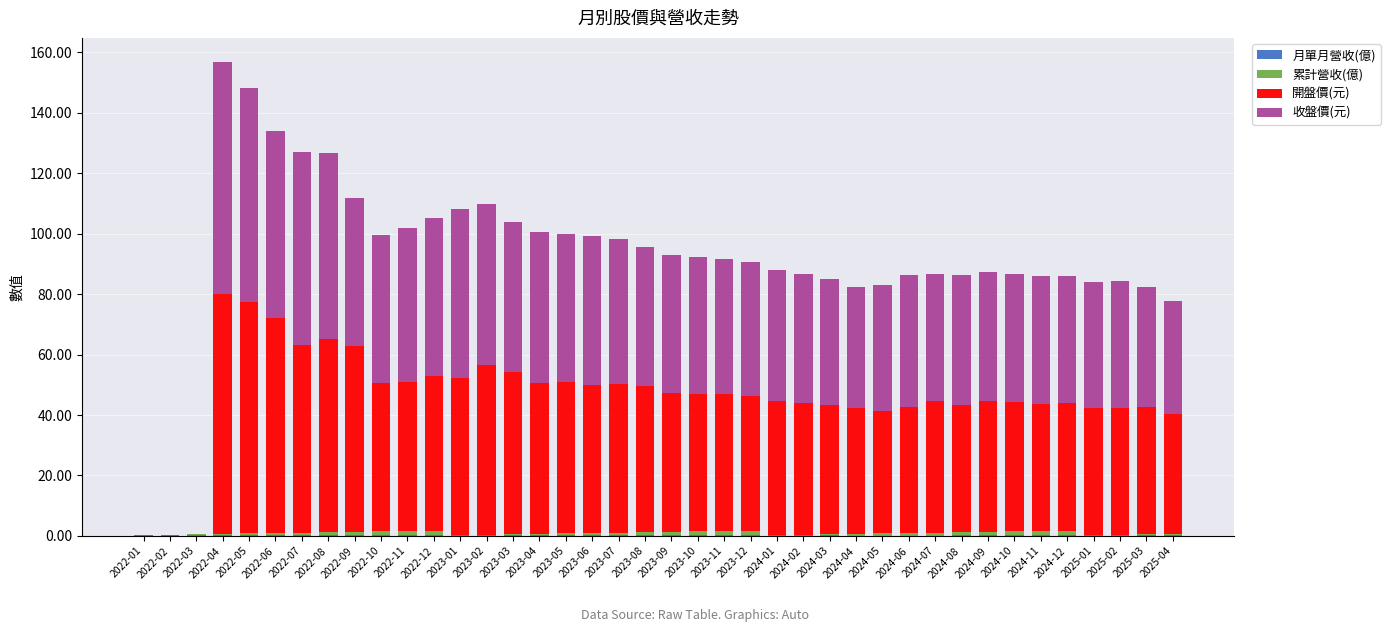

Count the number of categories in the chart.

40